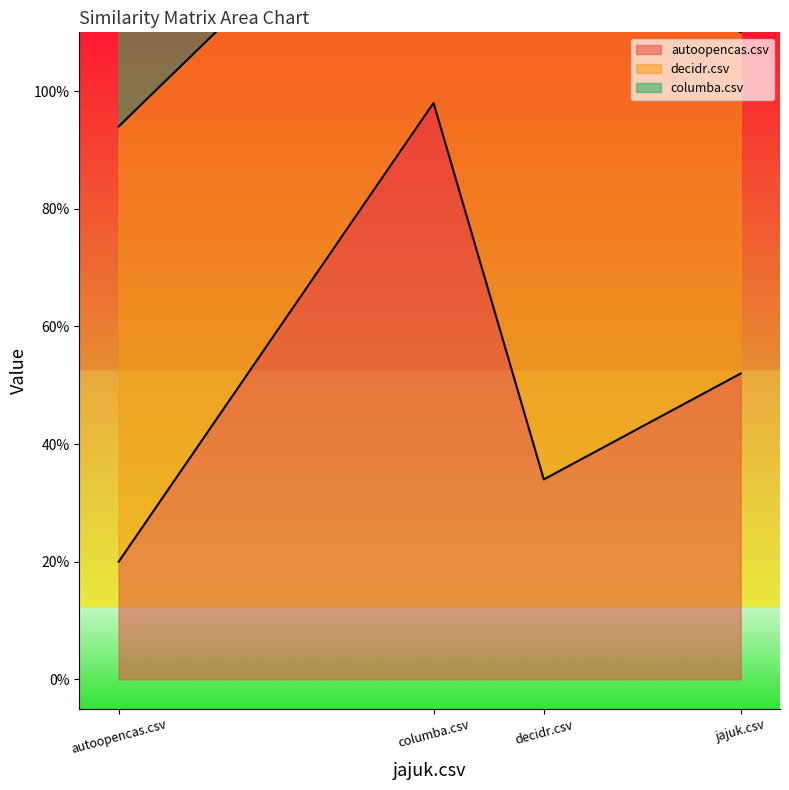

At how many categories does at least one series exceed 0?

4